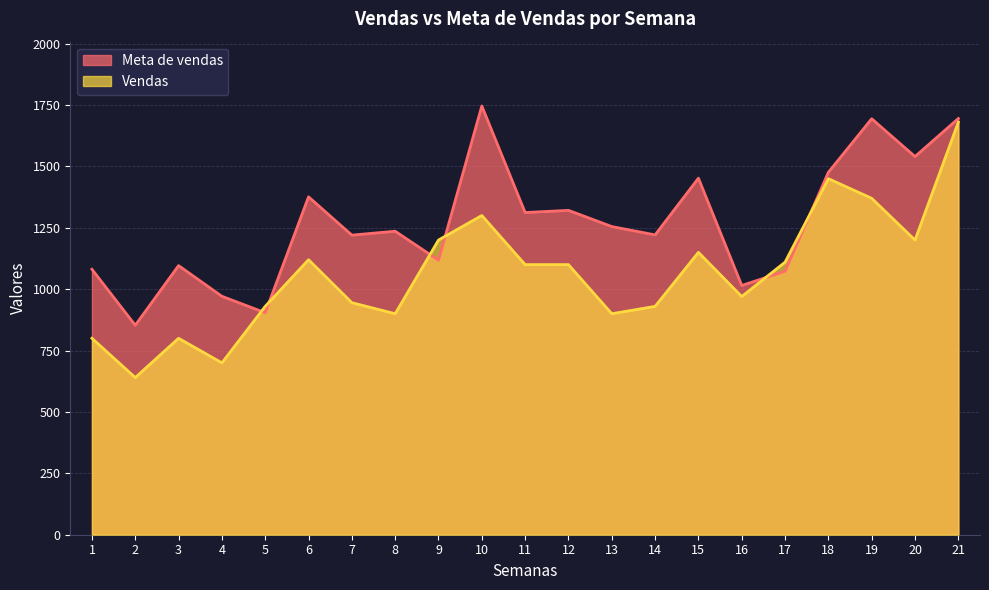

How many lines are shown in the chart?

2